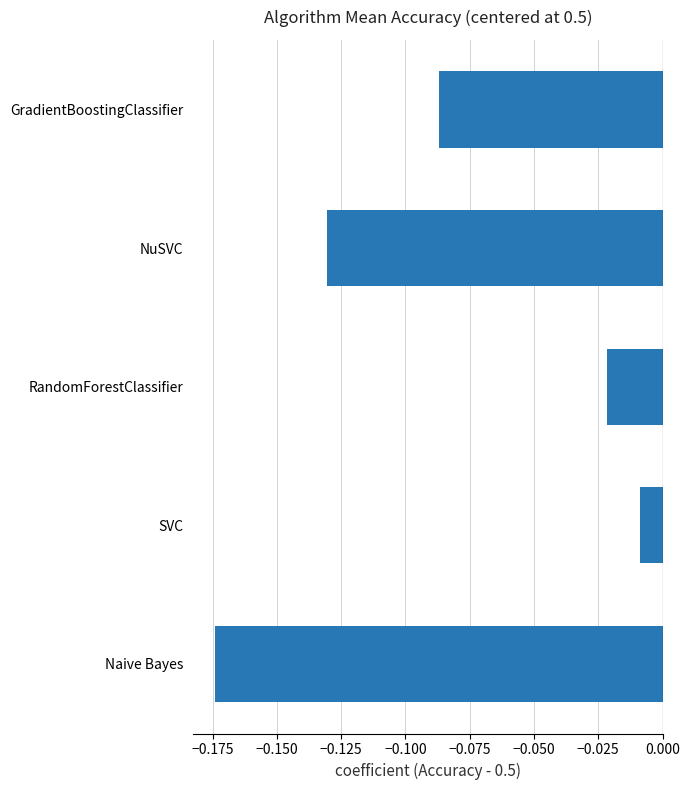

Where is the data nearest to the value 0?

SVC